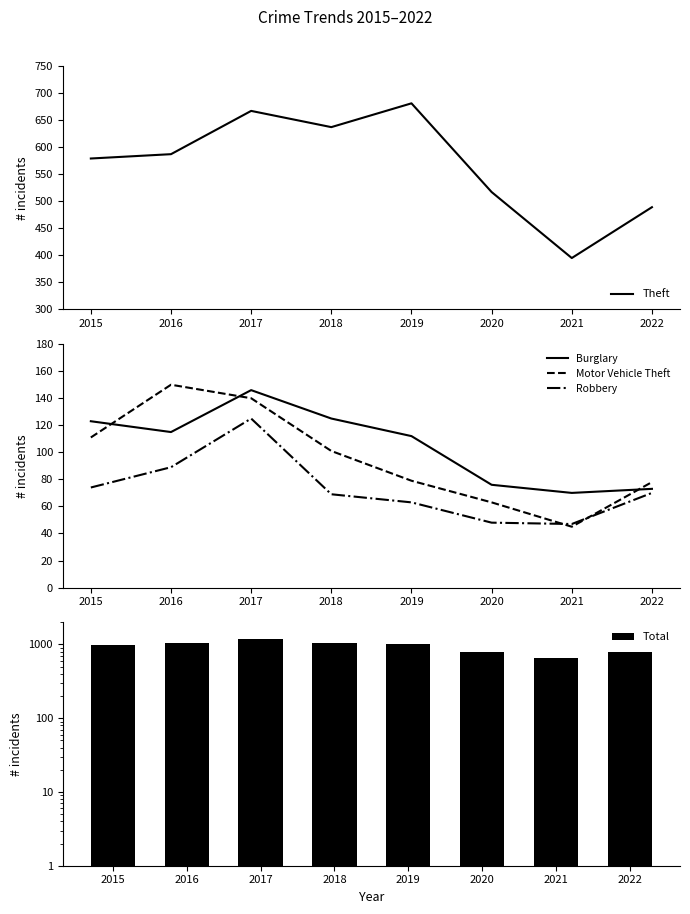

What is the sum of the Total values at 2015 and 2017?

2178